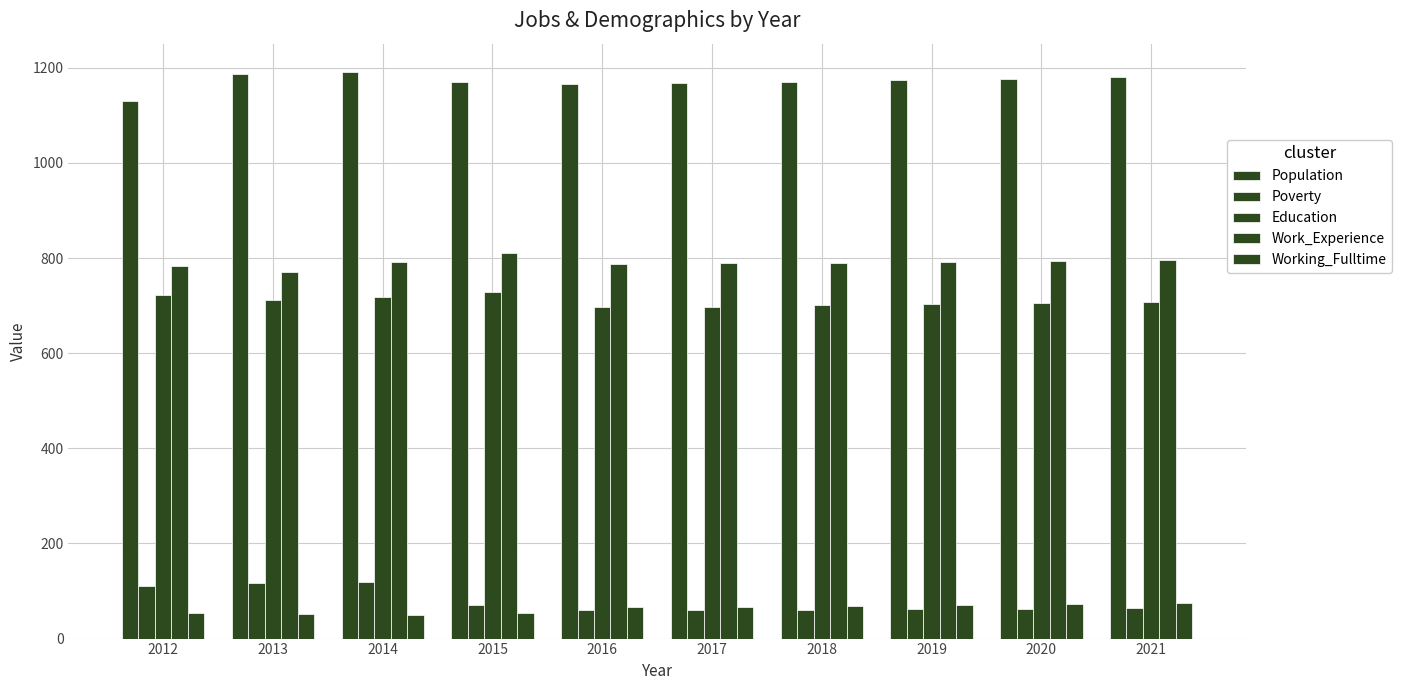

How many bars are there in each group?

5